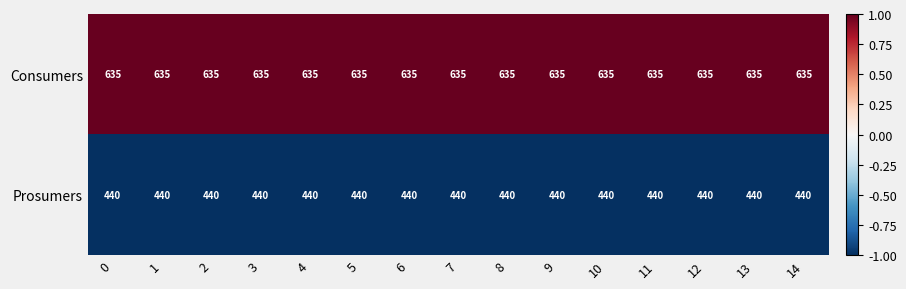

List the series in order of their peak value, highest first.

Consumers, Prosumers